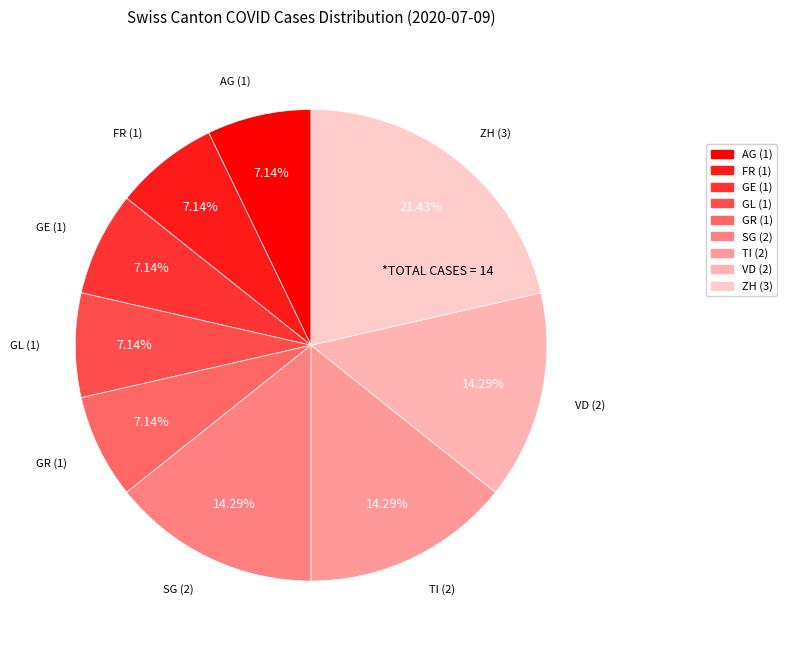

Count the number of slices in the pie.

9